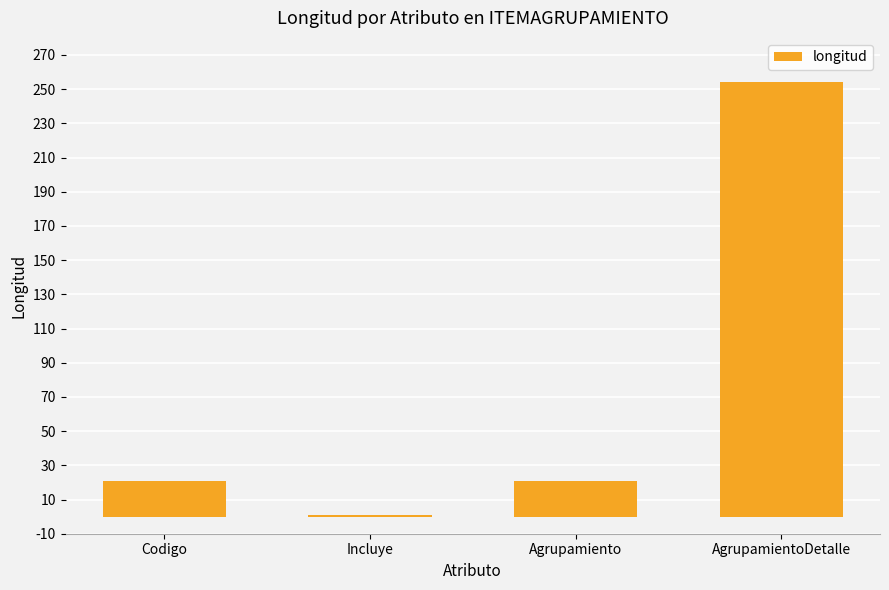

What is the label of the 3rd bar from the right?

Incluye